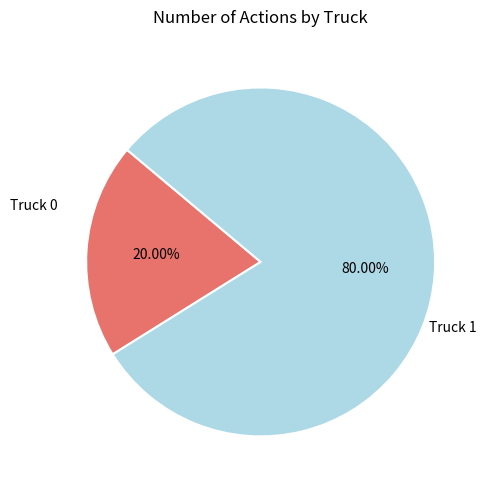

Is there any slice that represents more than half of the pie?

Yes